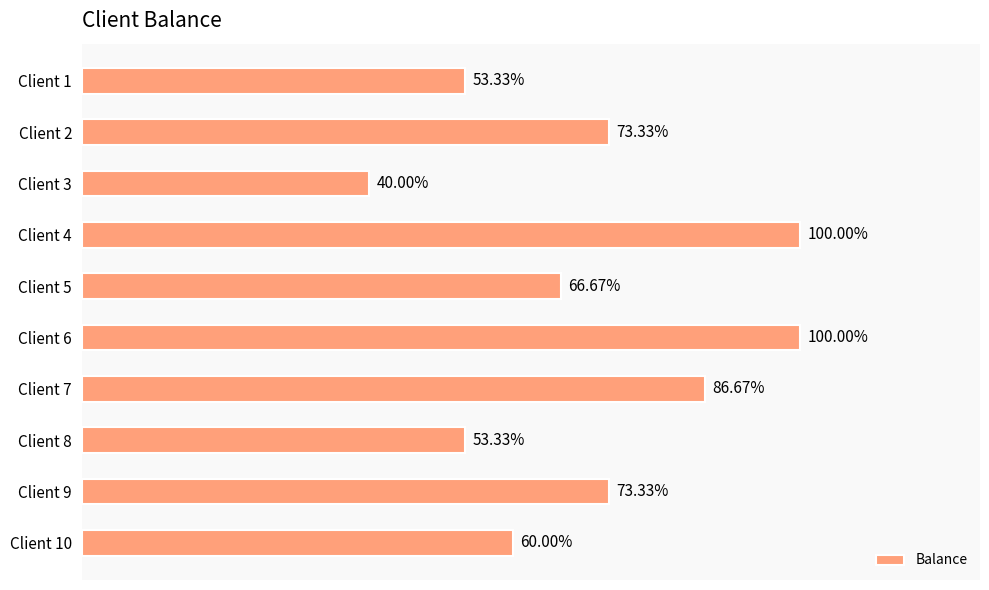

Does the chart contain any negative values?

No